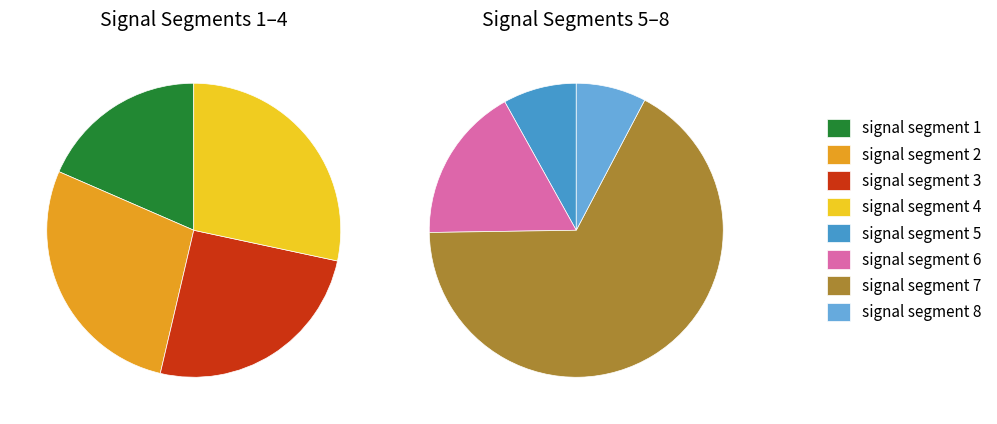

Which category accounts for the majority?

signal segment 7